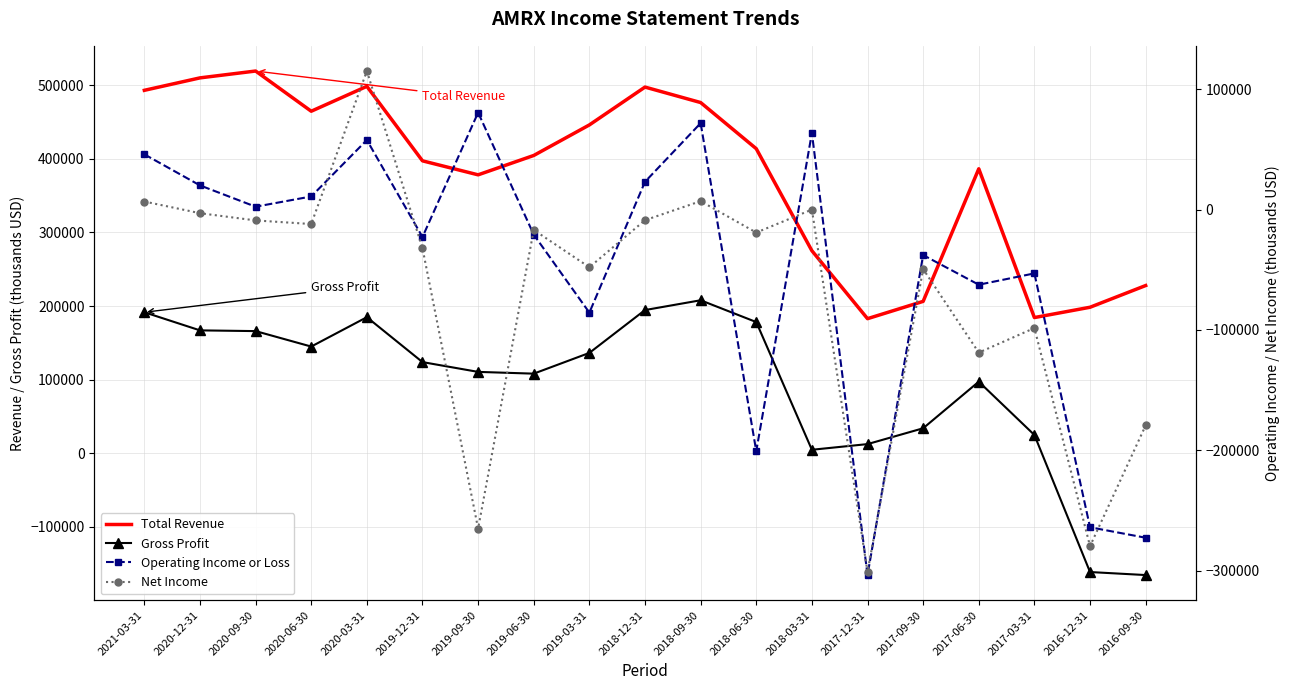

What is the greatest value displayed?

519300